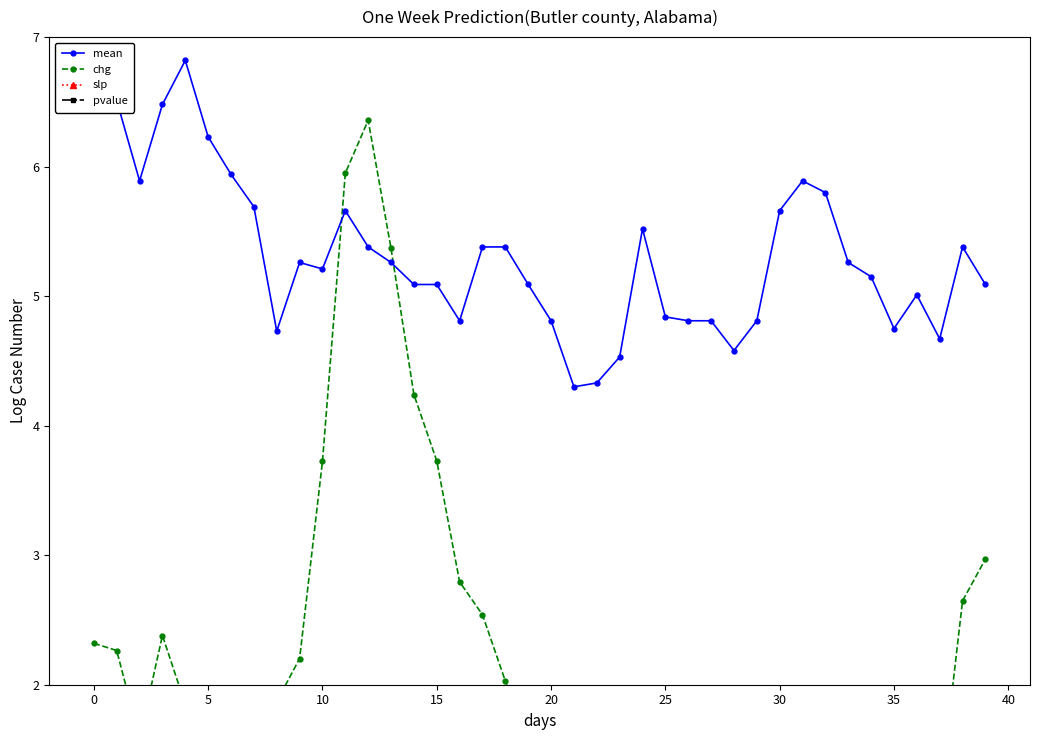

What are all the series names shown in the legend?

mean, chg, slp, pvalue